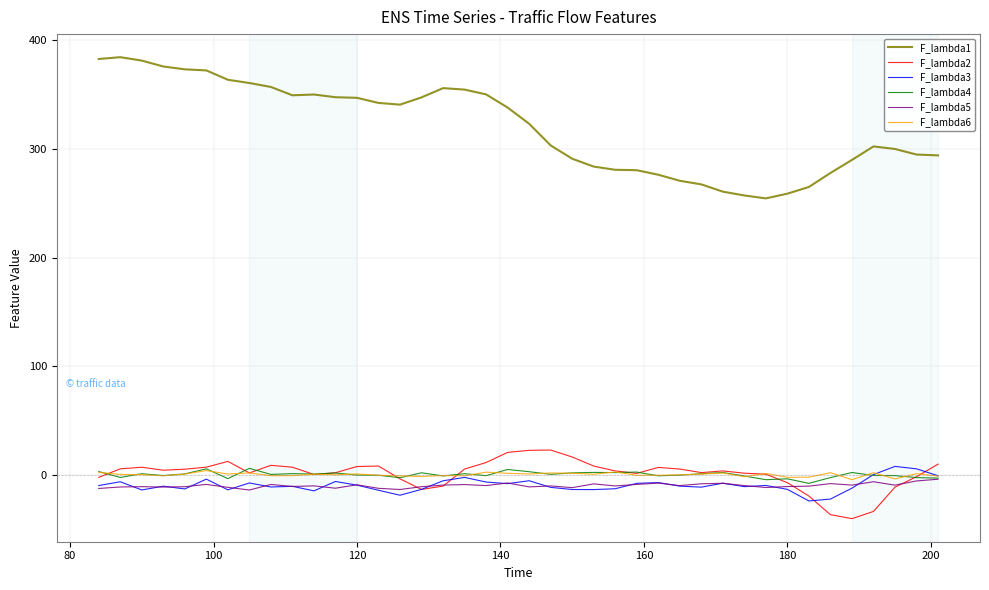

What is the greatest value displayed?

384.6